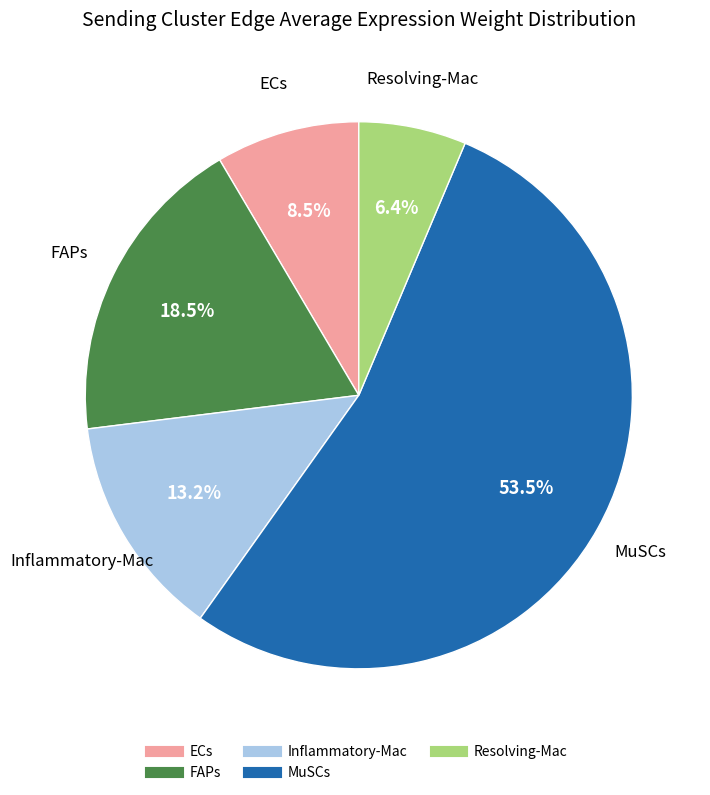

Is there any slice that represents more than half of the pie?

Yes